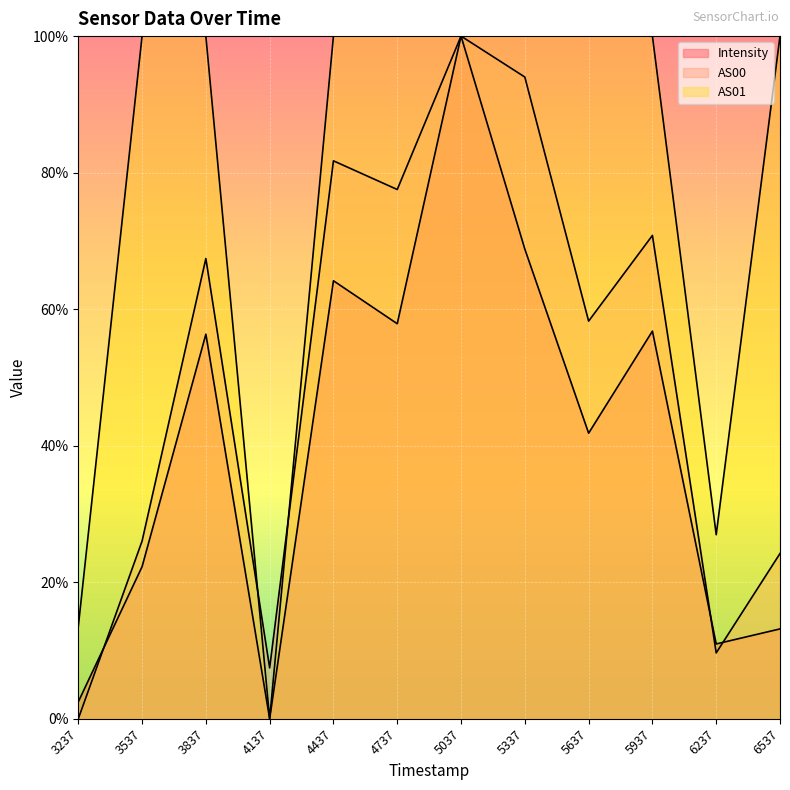

Is it true that Intensity equals 11.0 at 6237?

True